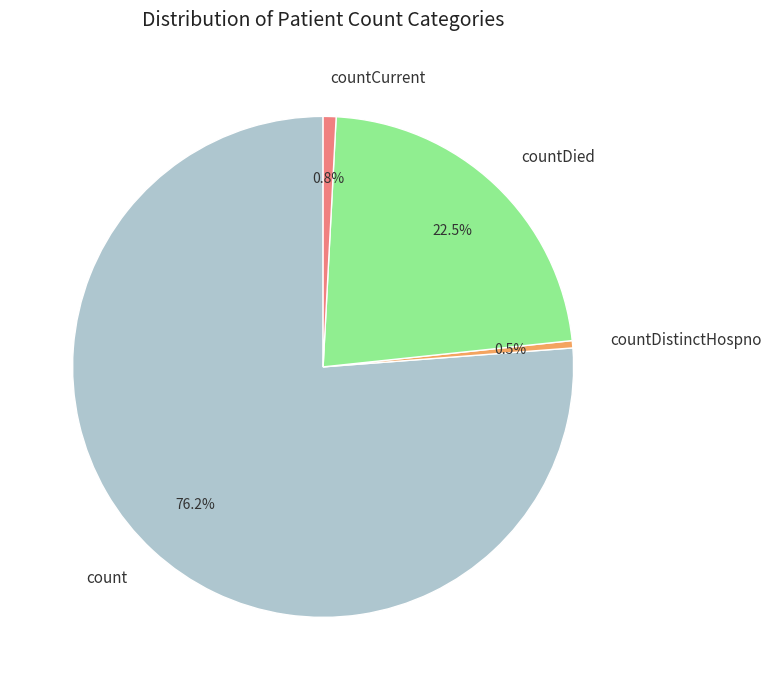

What is the majority slice?

count